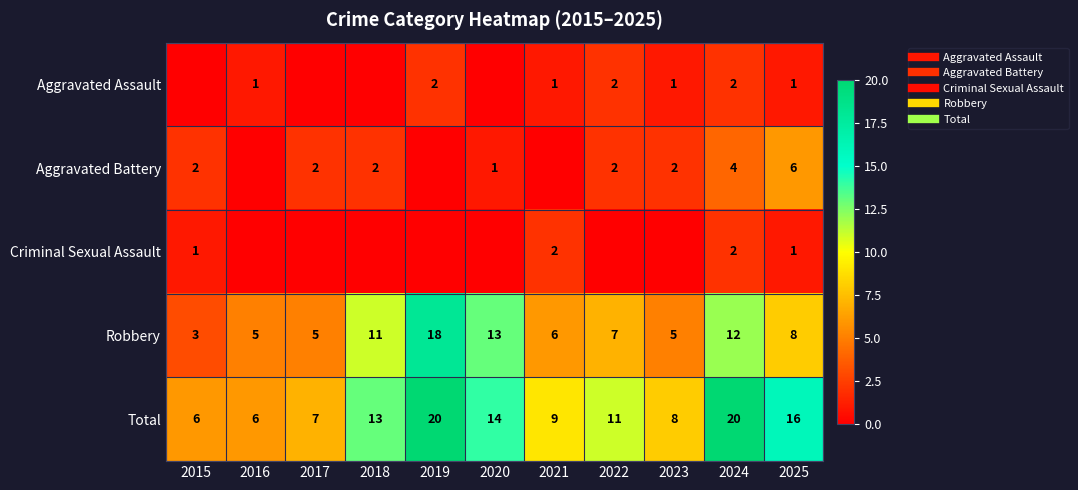

Which has a higher value, 2024 or 2023?

2024